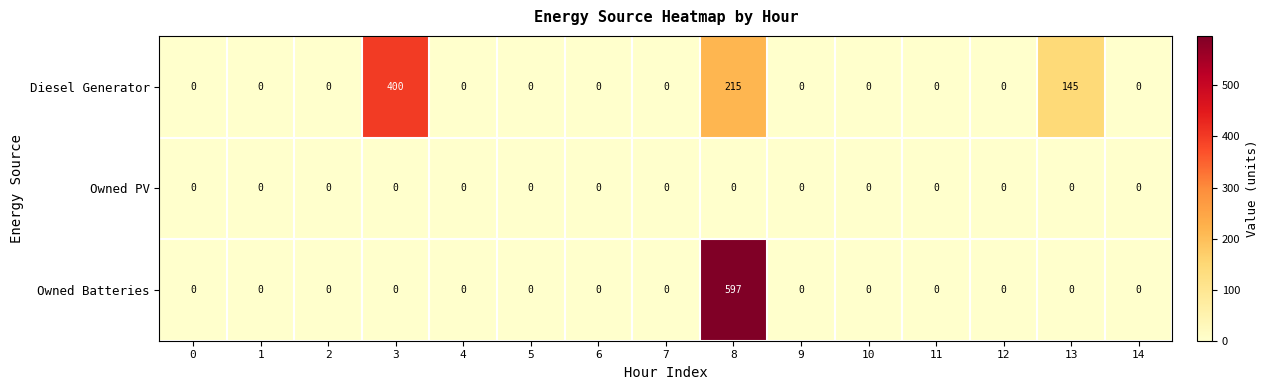

Which series has the largest range (max minus min)?

Owned Batteries